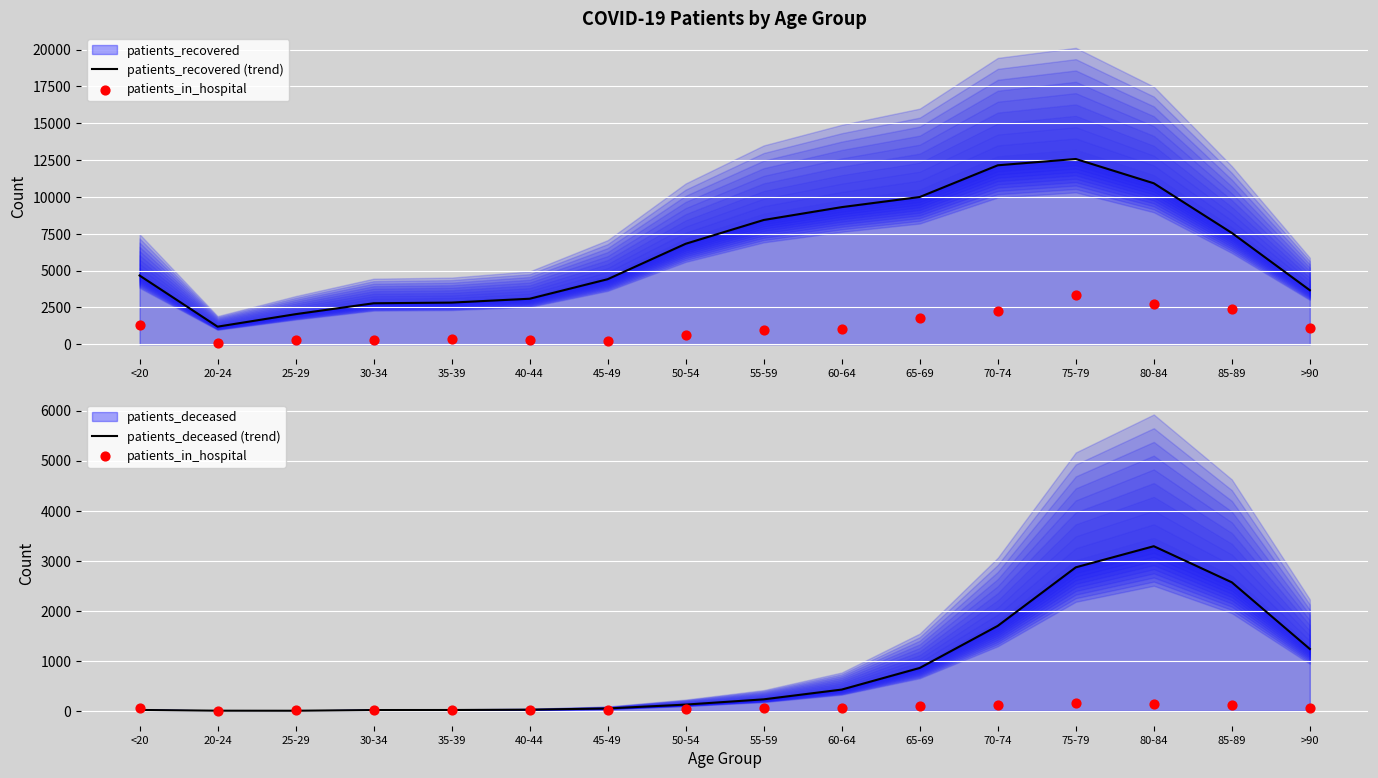

At how many categories does at least one series exceed 10710?

3